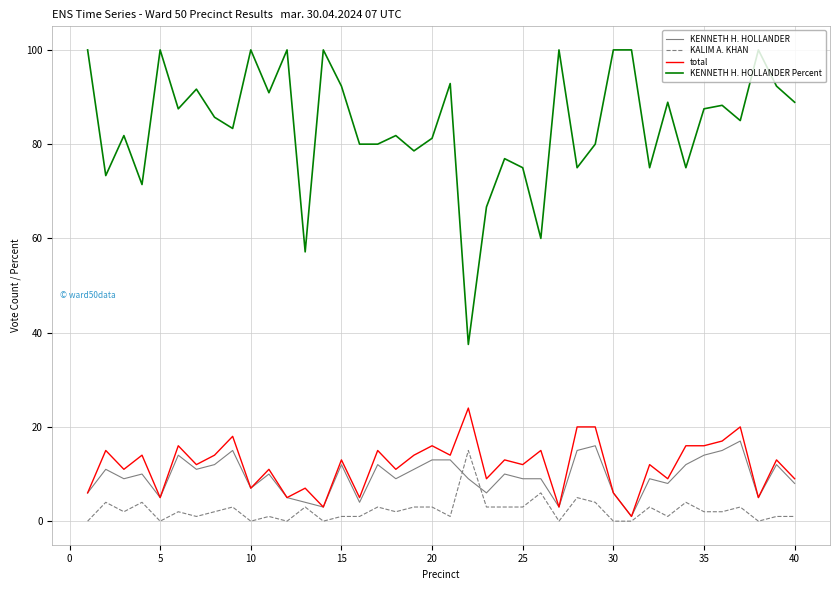

What is the average value of the KENNETH H. HOLLANDER series?

9.5